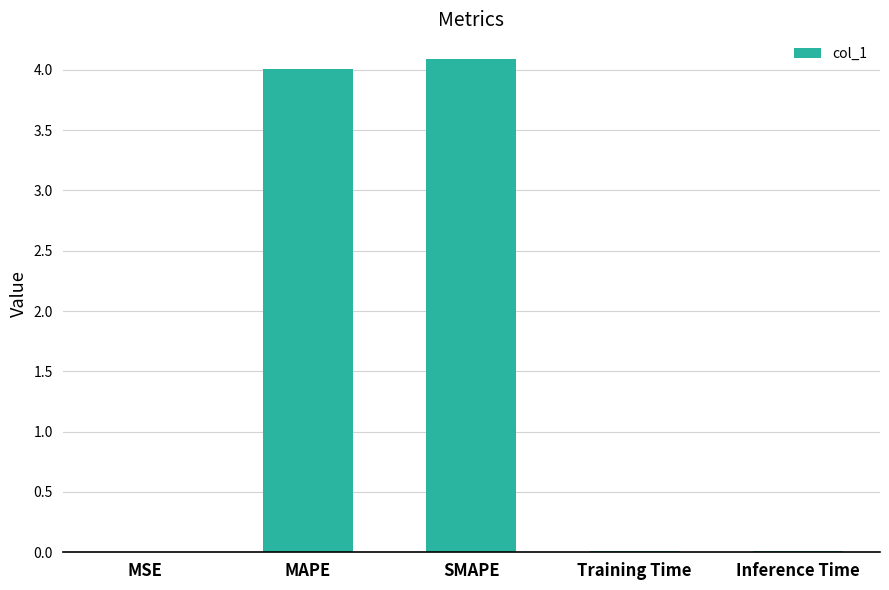

What is the change in value from MAPE to SMAPE?

+0.1